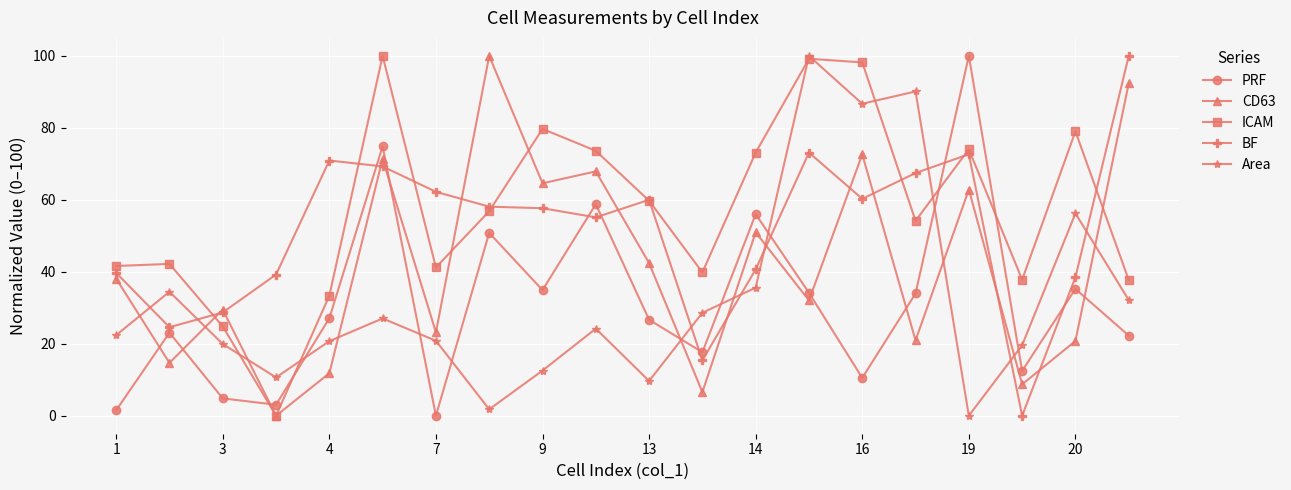

How many lines are shown in the chart?

5